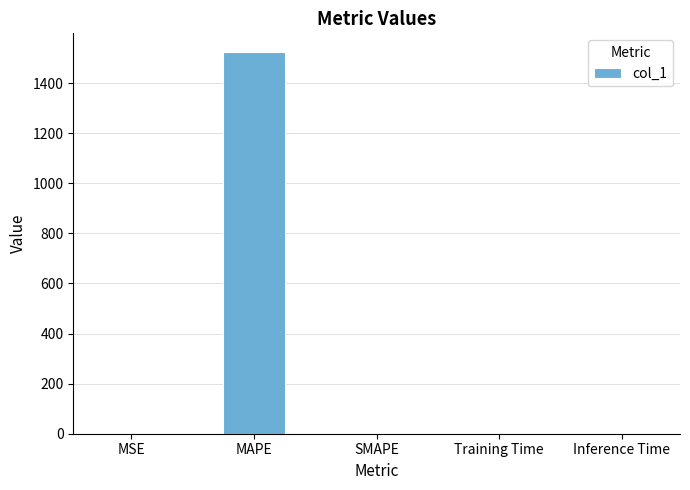

Is it true that the value at SMAPE is 0.0?

True